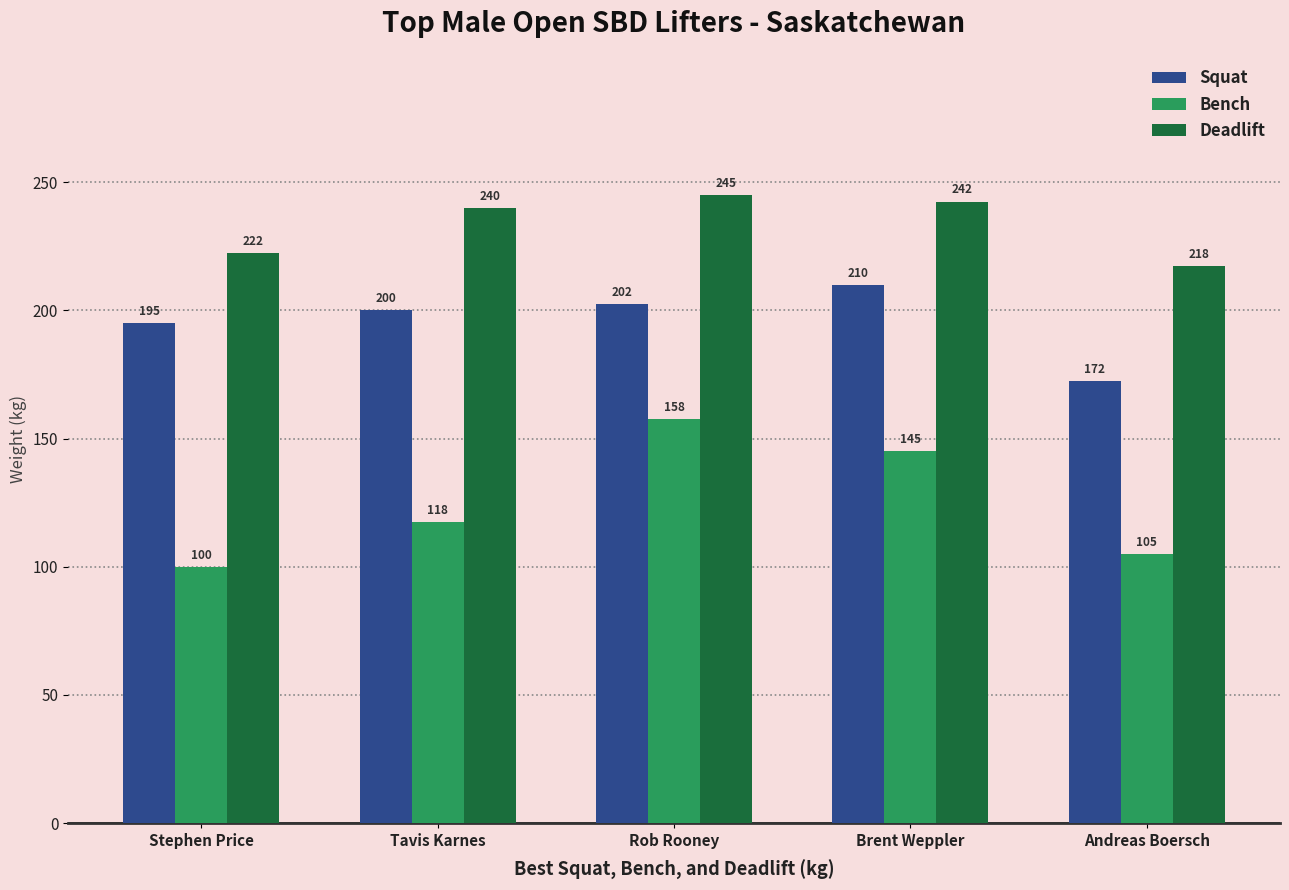

Between Tavis Karnes and Andreas Boersch, which series saw the biggest shift?

Squat